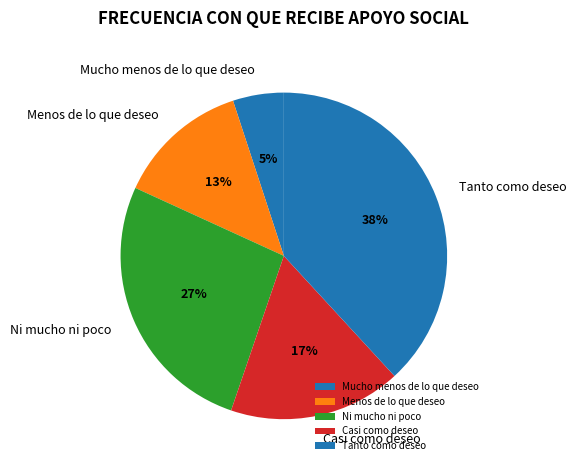

Approximately how many times larger is the value at Menos de lo que deseo compared to Casi como deseo?

0.8